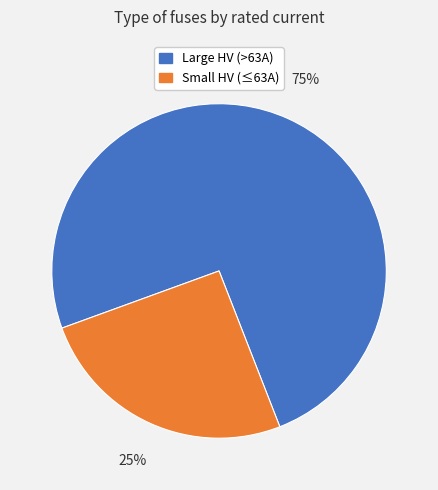

Which slice is the largest?

Large HV (>63A)